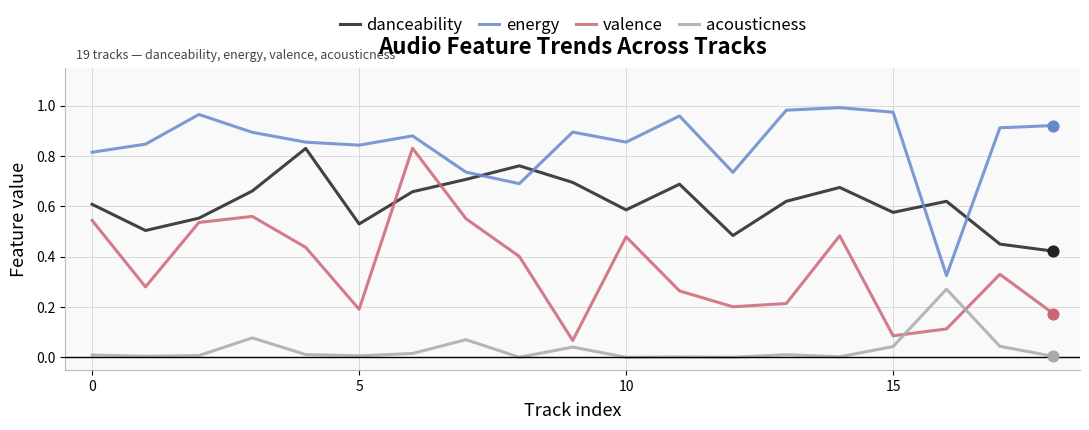

Which series has the widest spread of values?

valence